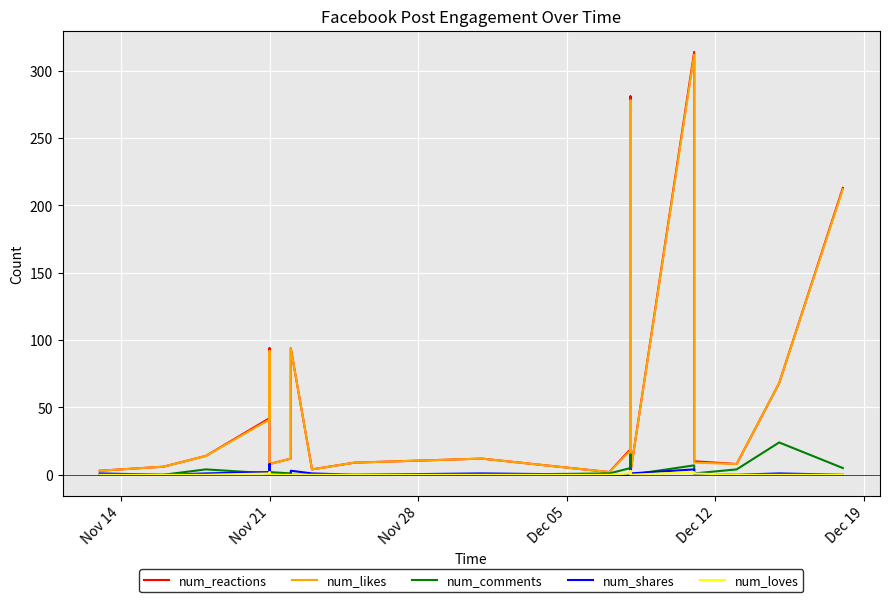

What is the difference between the maximum and minimum values in the num_shares series?

8